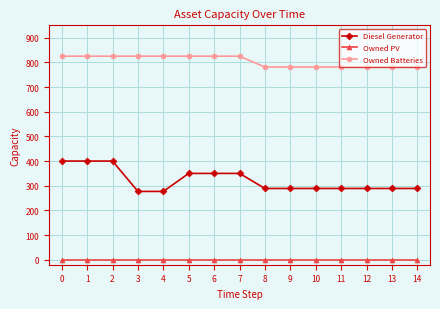

At how many categories does at least one series exceed 561?

15